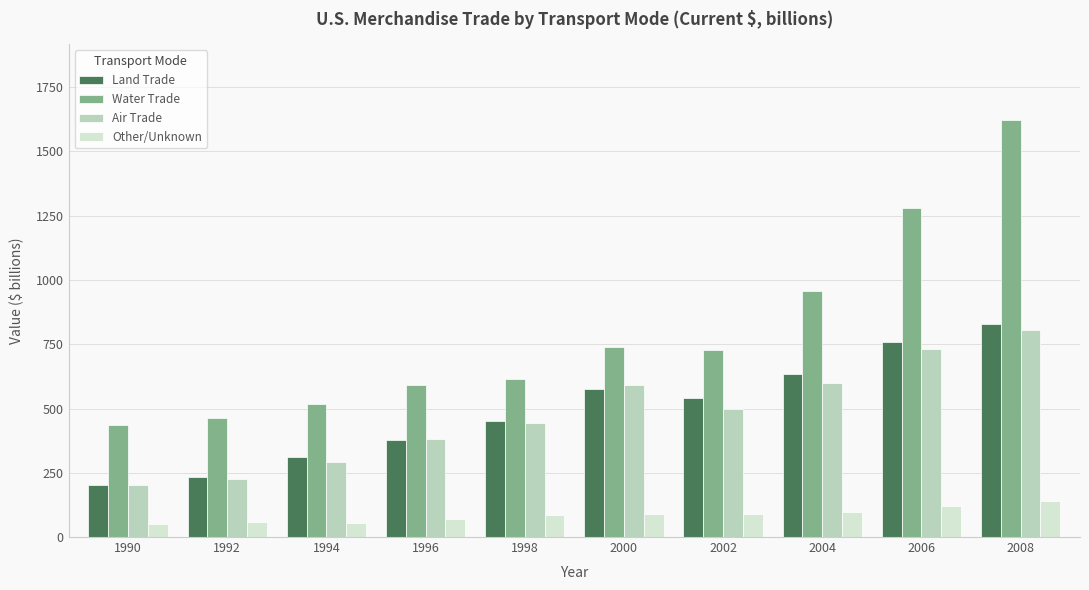

What is the approximate value of Water Trade at 2006?

1279